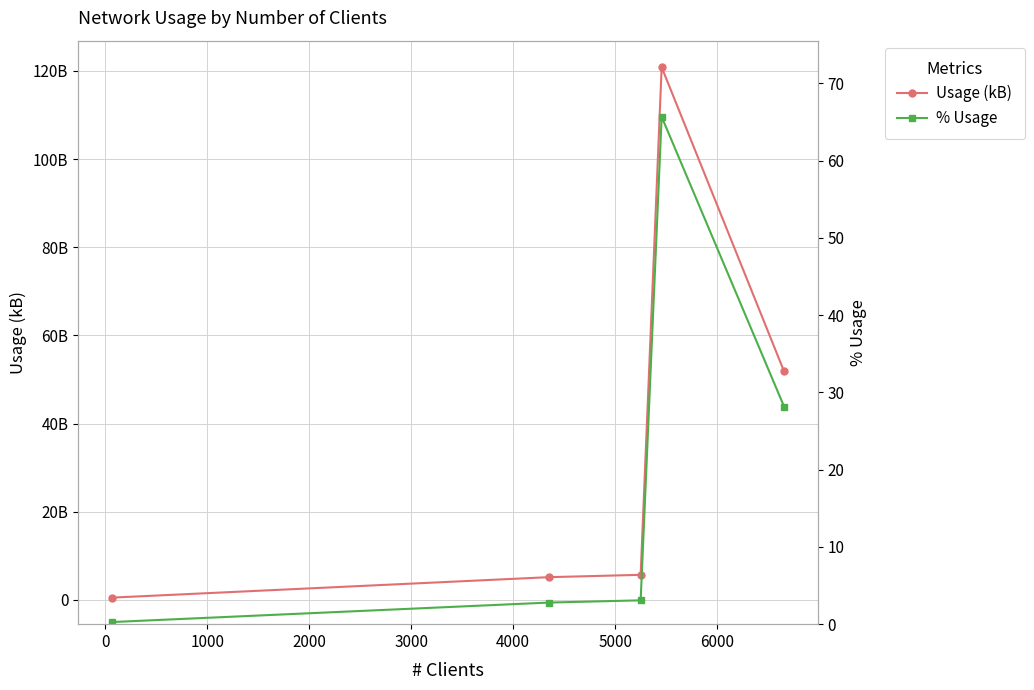

What are all the series names shown in the legend?

Usage (kB), % Usage